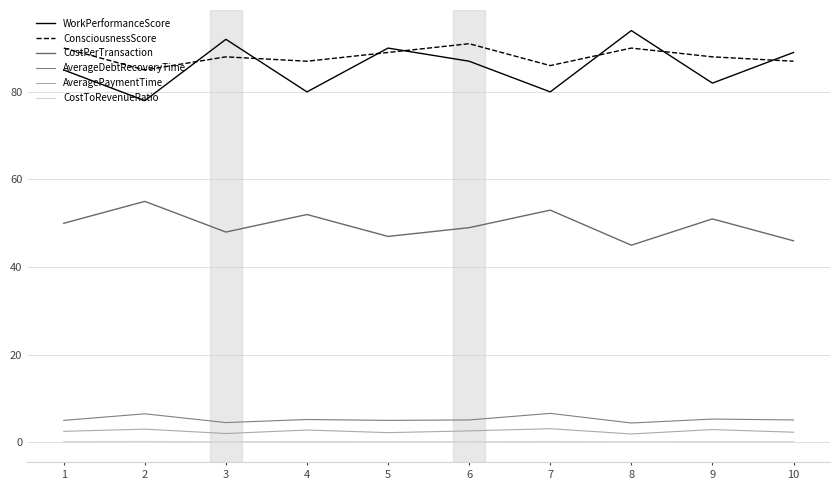

Count the number of data series in this chart.

6